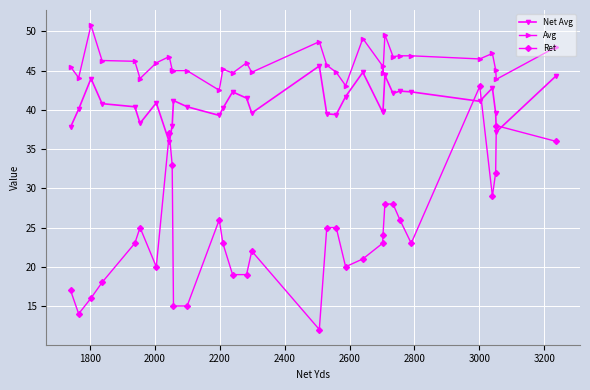

True or false: Ret and Net Avg cross at least once.

True